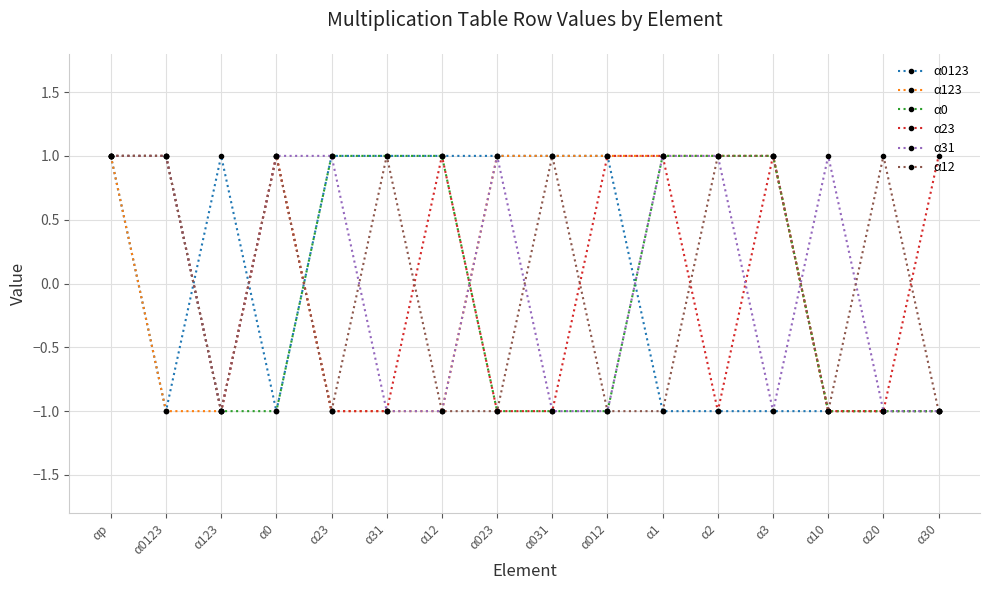

Is the value of α23 at α023 greater than the value of α12 at α3?

No